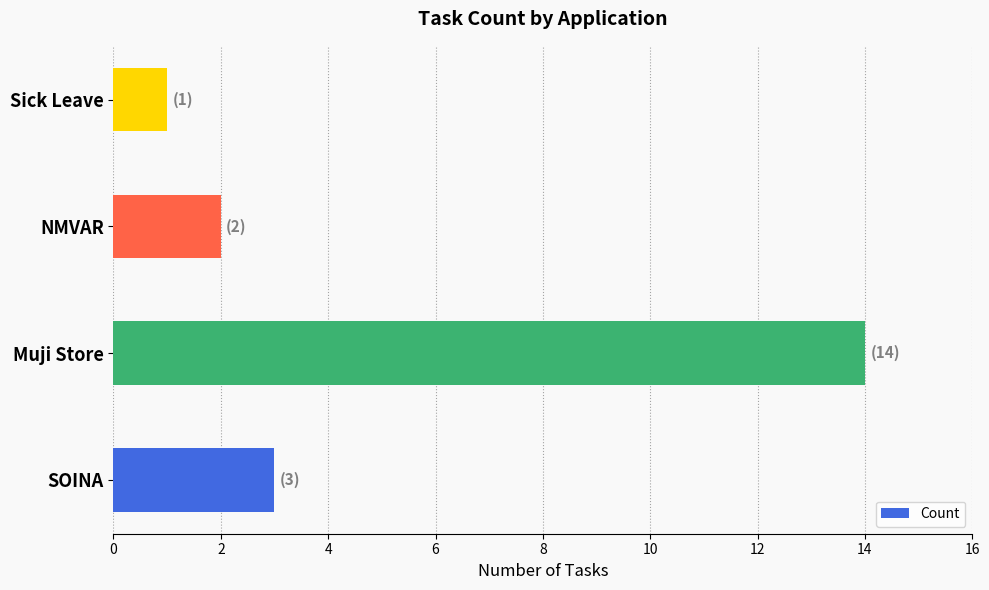

True or false: the data shows 14 at Muji Store.

True